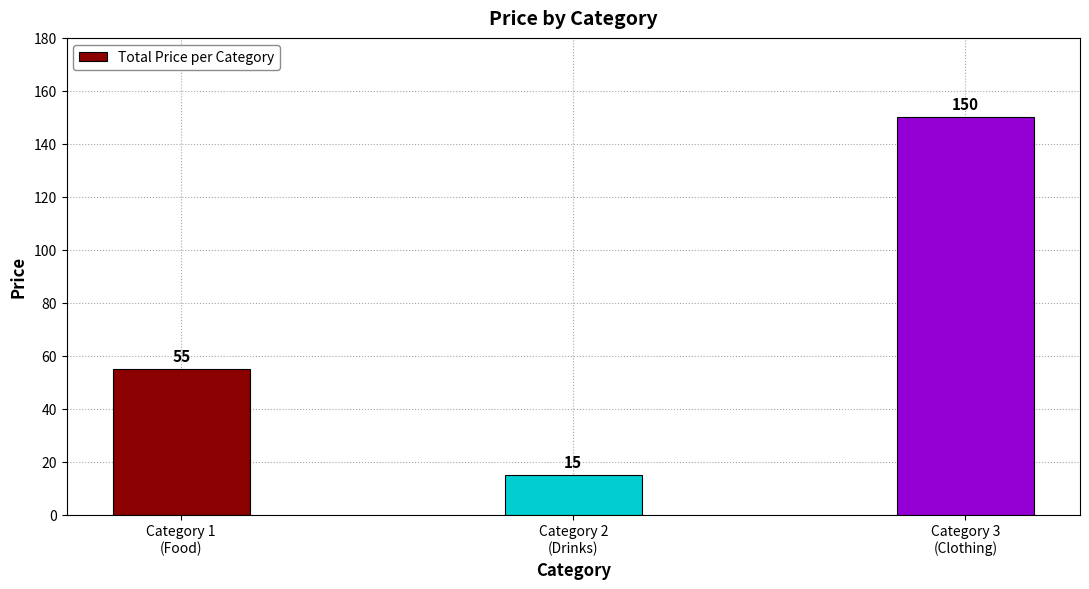

What is the ratio of the value at Category 1
(Food) to the value at Category 2
(Drinks)?

3.7